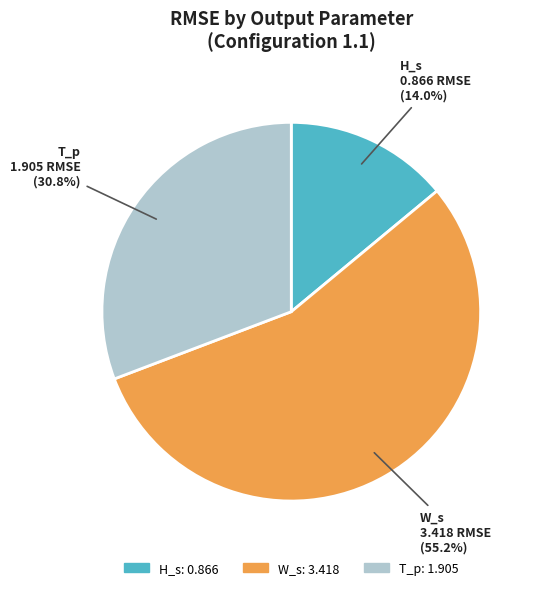

What is the smallest slice in the pie chart?

H_s